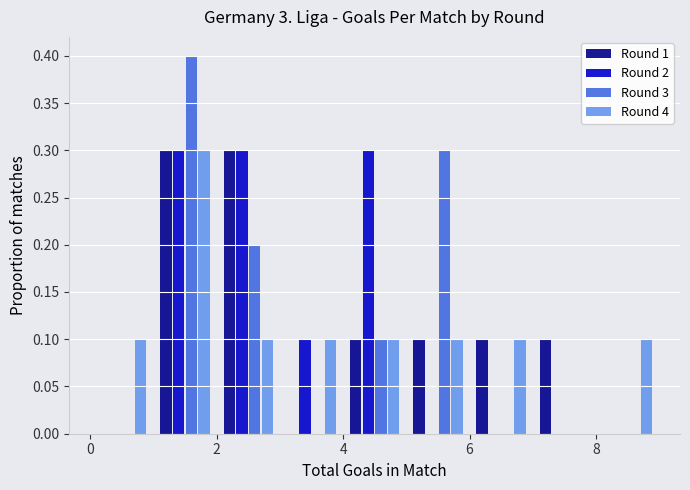

What is the height of the Round 4 bar covering 8 to 9 on the x-axis? The values are not printed on the chart, so give them approximately, as read against the axis.

0.1